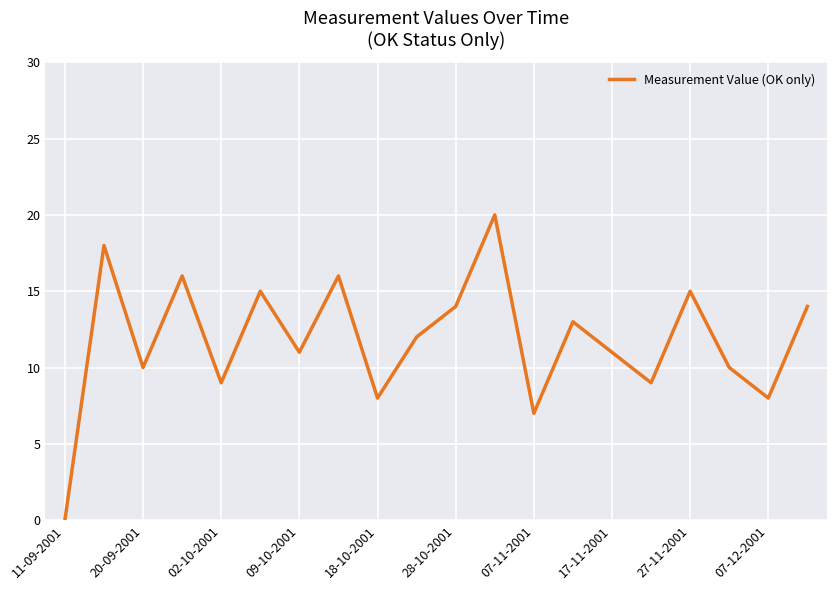

What is the greatest value displayed?

20